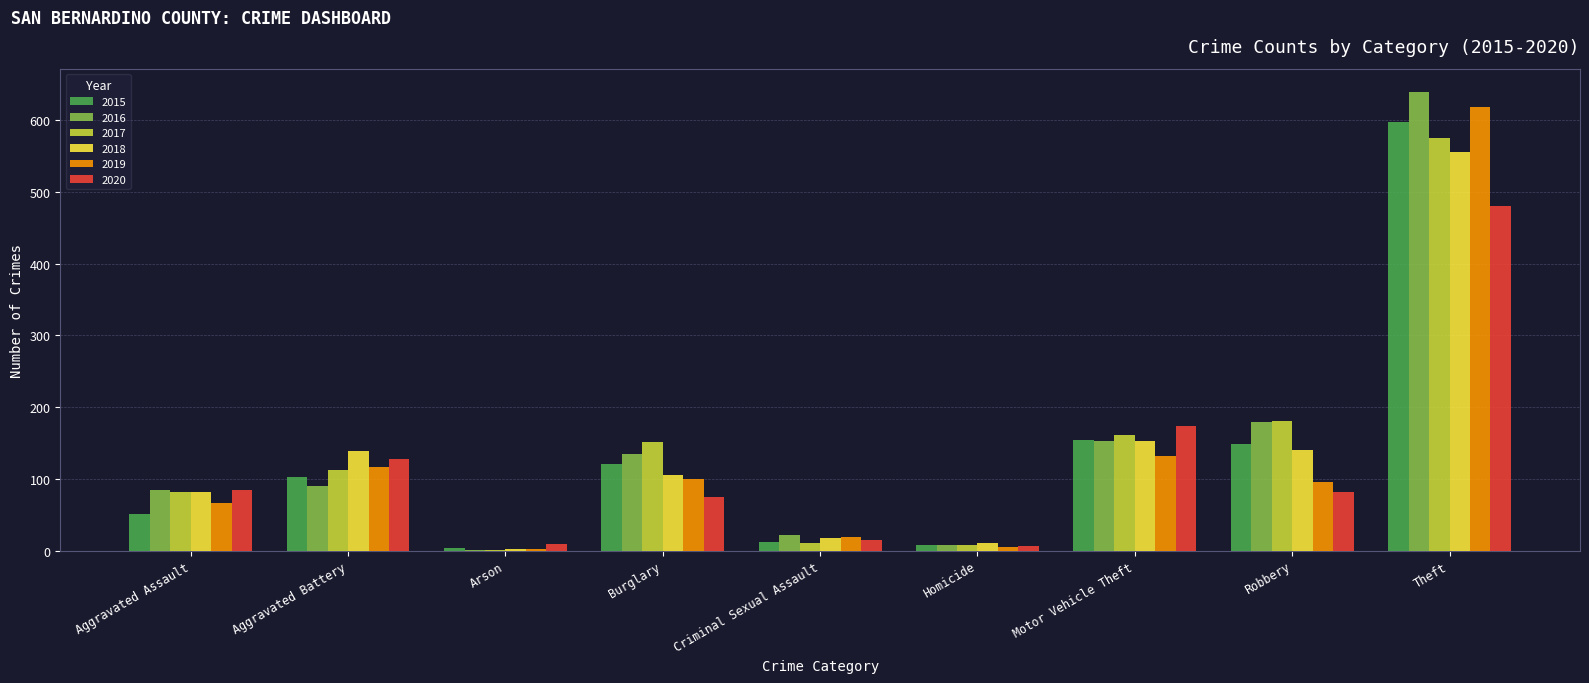

What is the spread (max minus min) of values at Robbery?

99